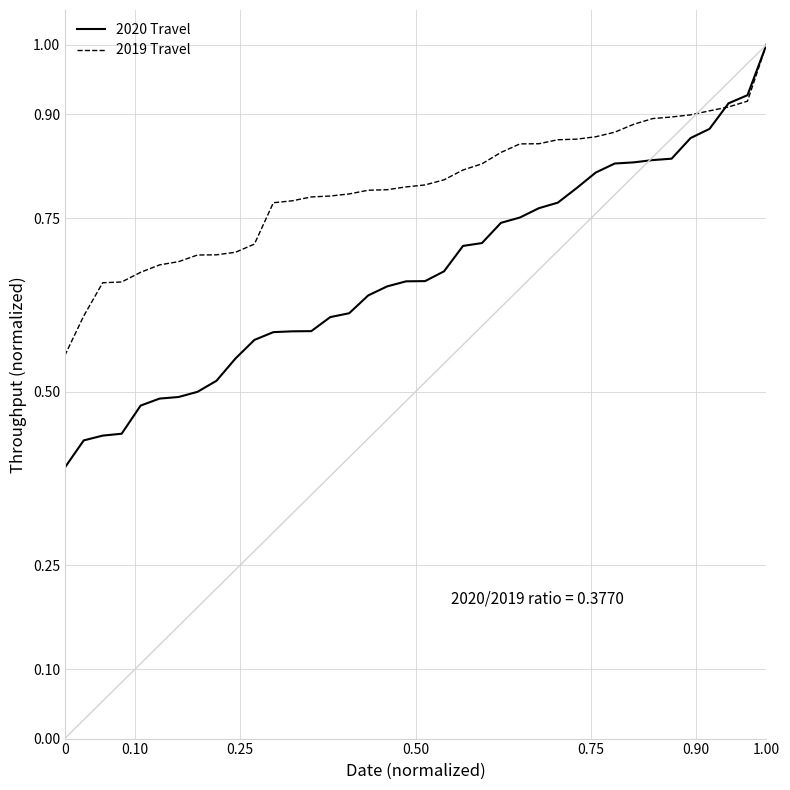

What is the maximum value for 2020 Travel?

1.0